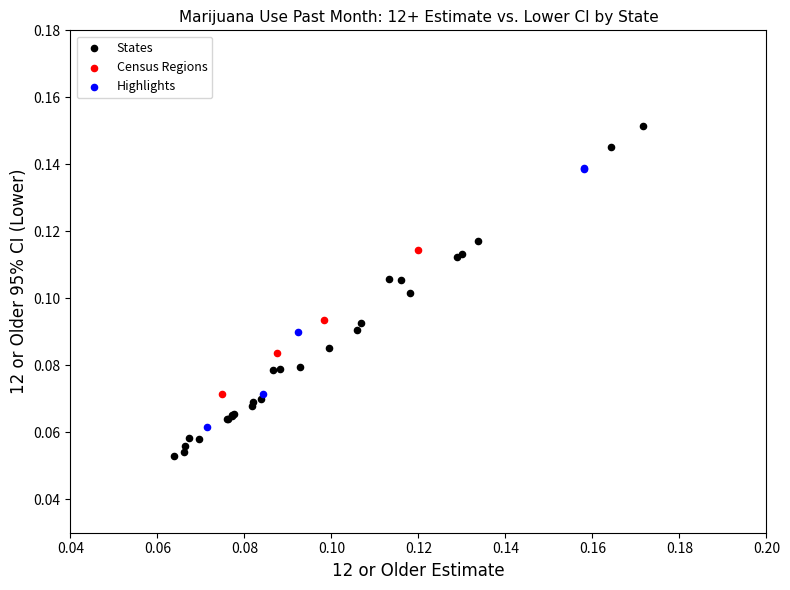

Which series has the largest Y range (max minus min)?

States